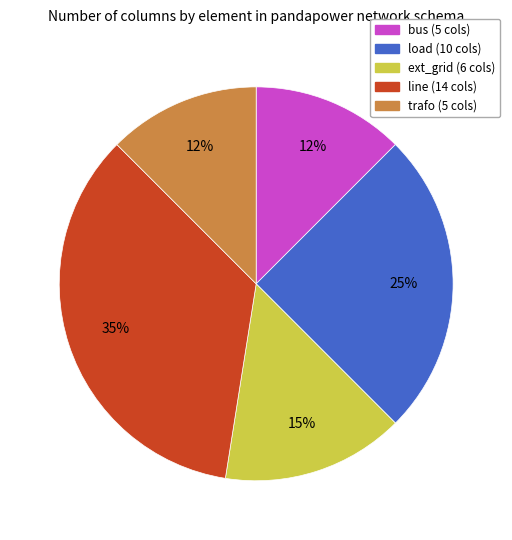

To the nearest percent, what is the average slice percentage?

20%